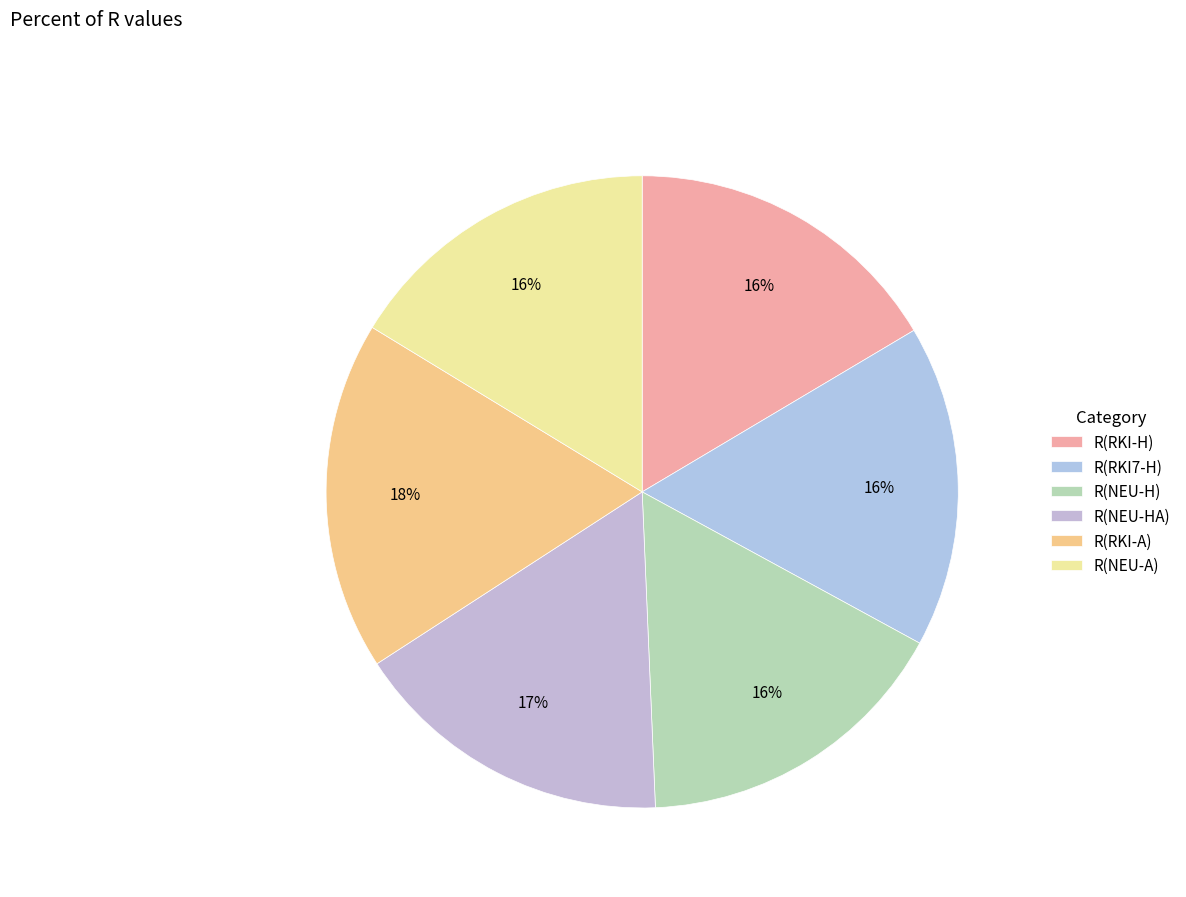

How many slices are in this pie chart?

6